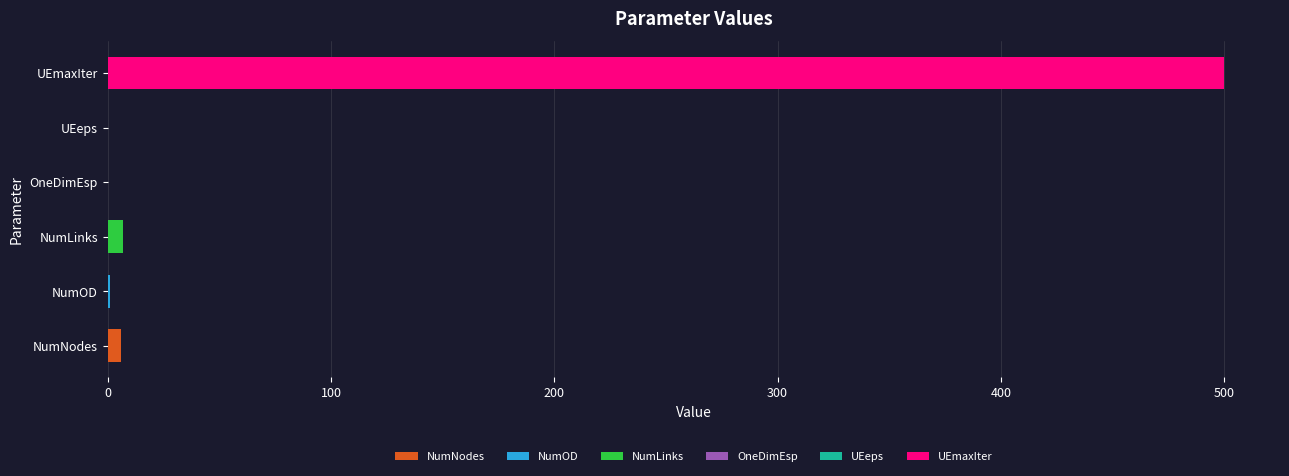

What is the sum of all values?

514.0